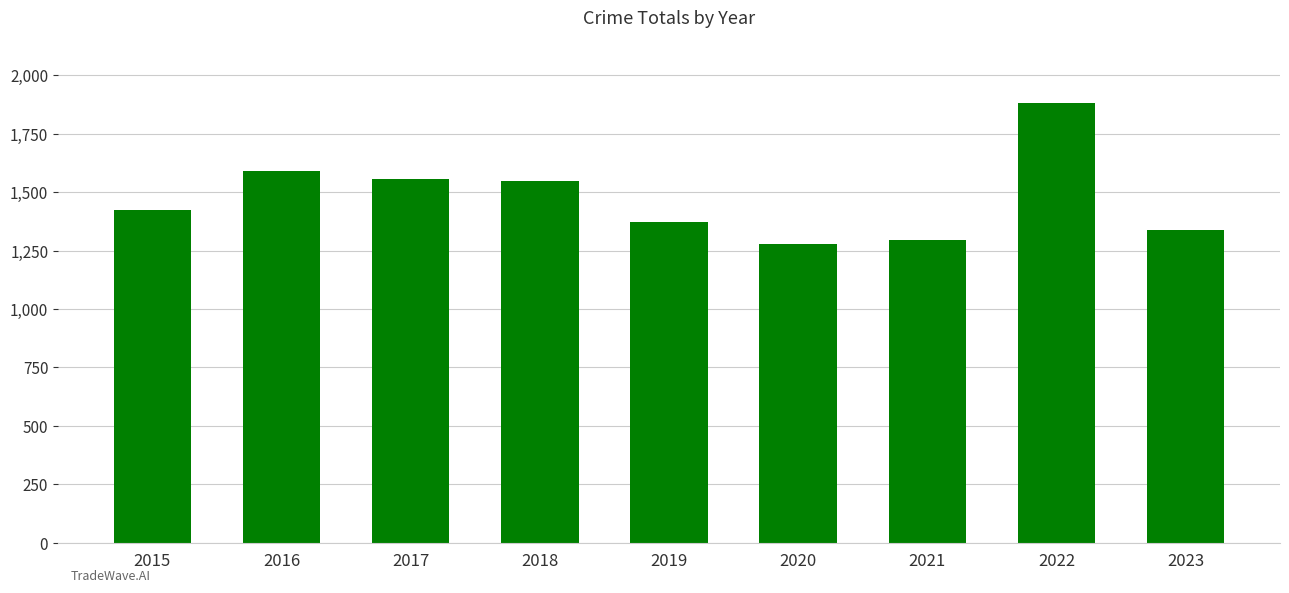

Which category has the highest value across all series?

2022